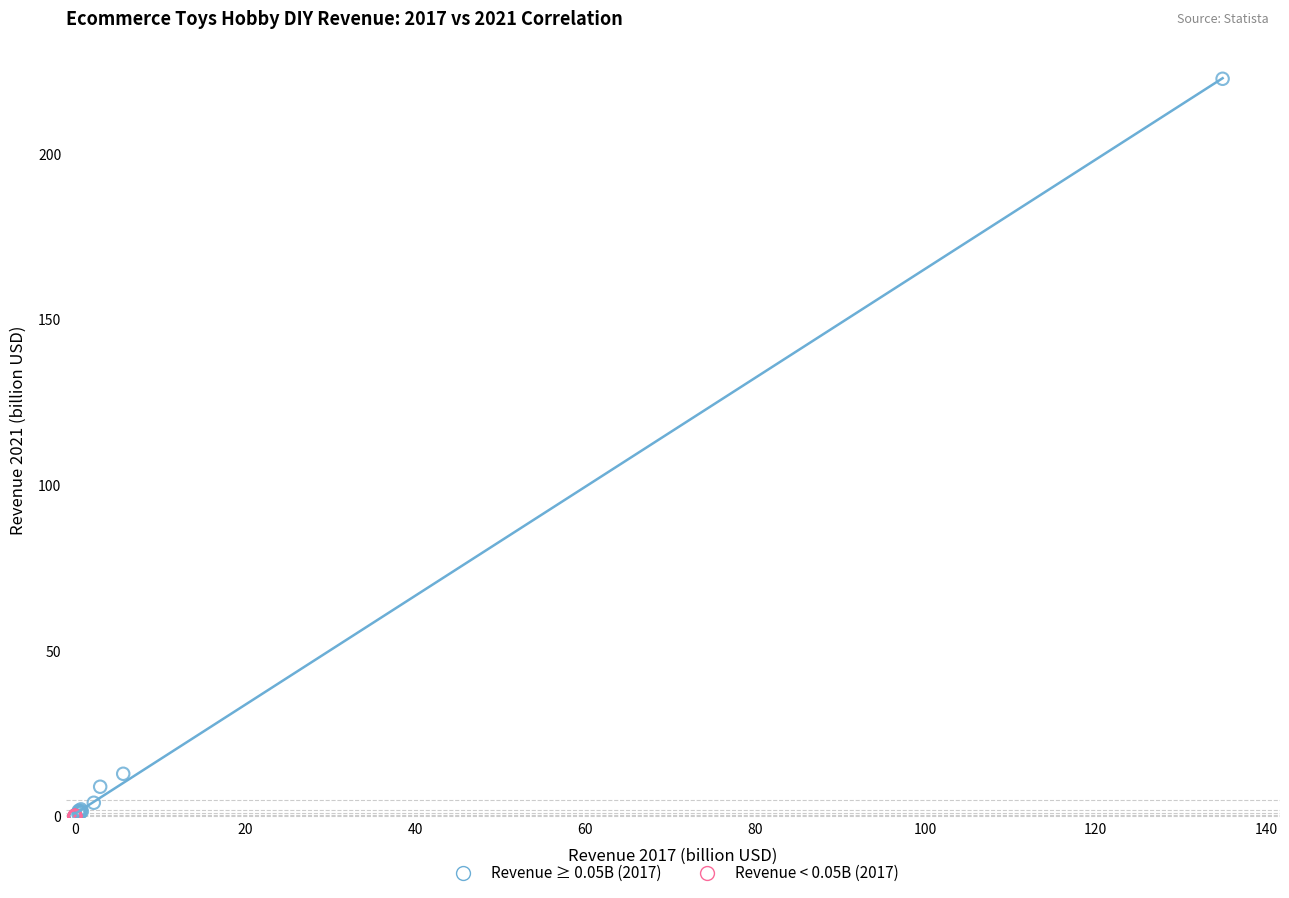

Which series contains the highest Y value?

Revenue ≥ 0.05B (2017)